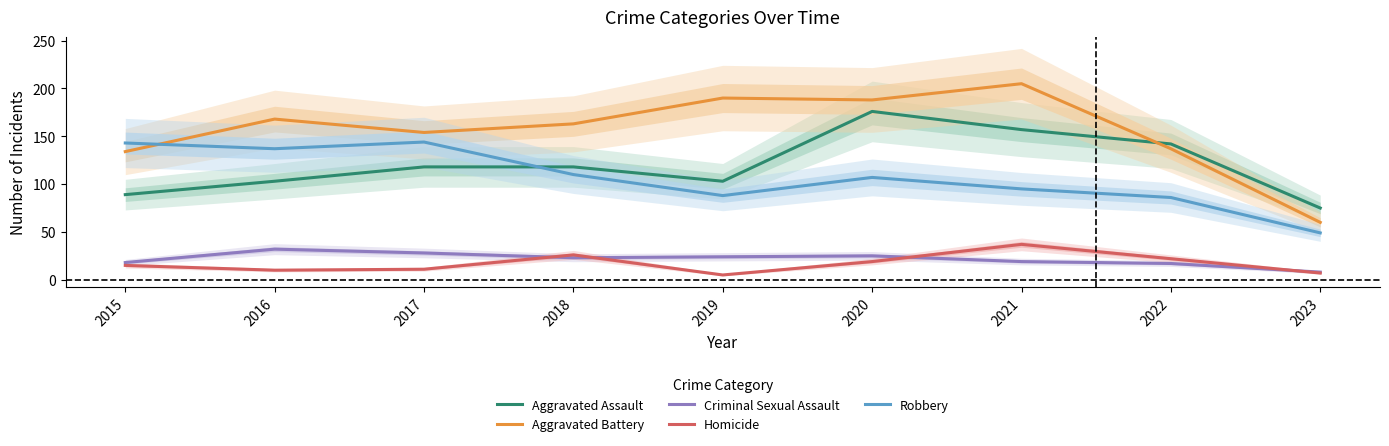

At how many categories does at least one series exceed 136?

8